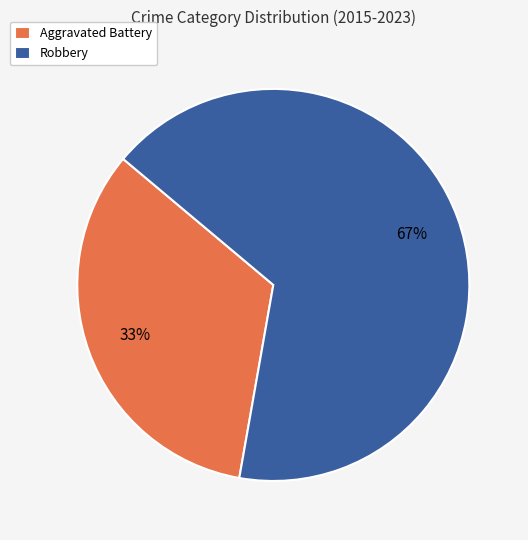

Combined, do Robbery and Aggravated Battery account for over 50%?

Yes